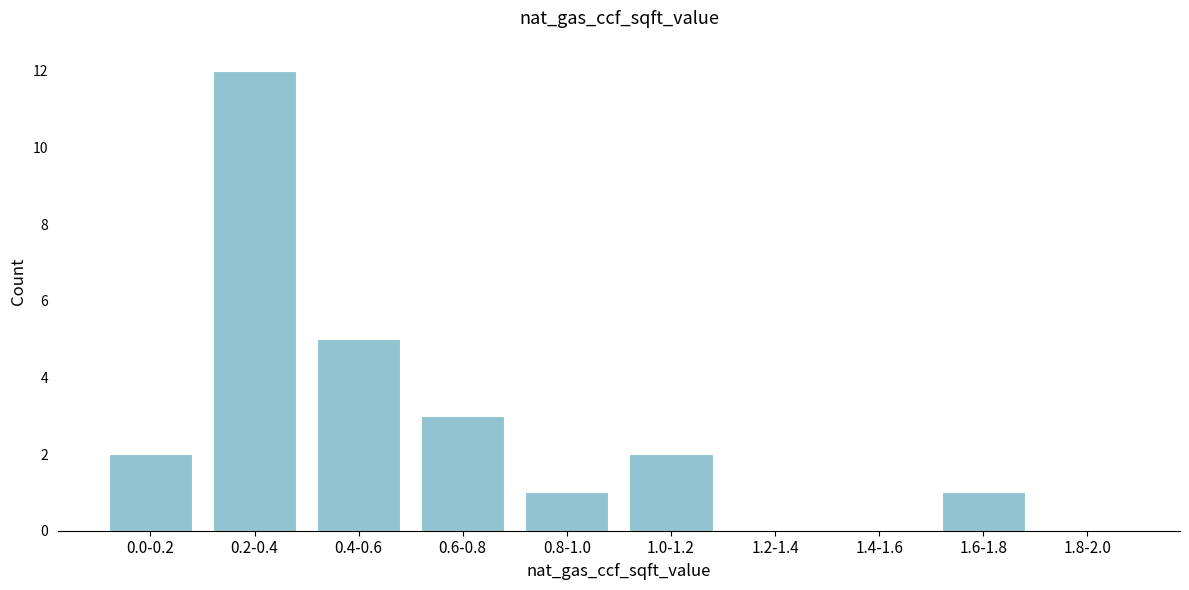

Reading left to right, what are all the values shown in this chart?

0.0-0.2=2	0.2-0.4=12	0.4-0.6=5	0.6-0.8=3	0.8-1.0=1	1.0-1.2=2	1.2-1.4=0	1.4-1.6=0	1.6-1.8=1	1.8-2.0=0